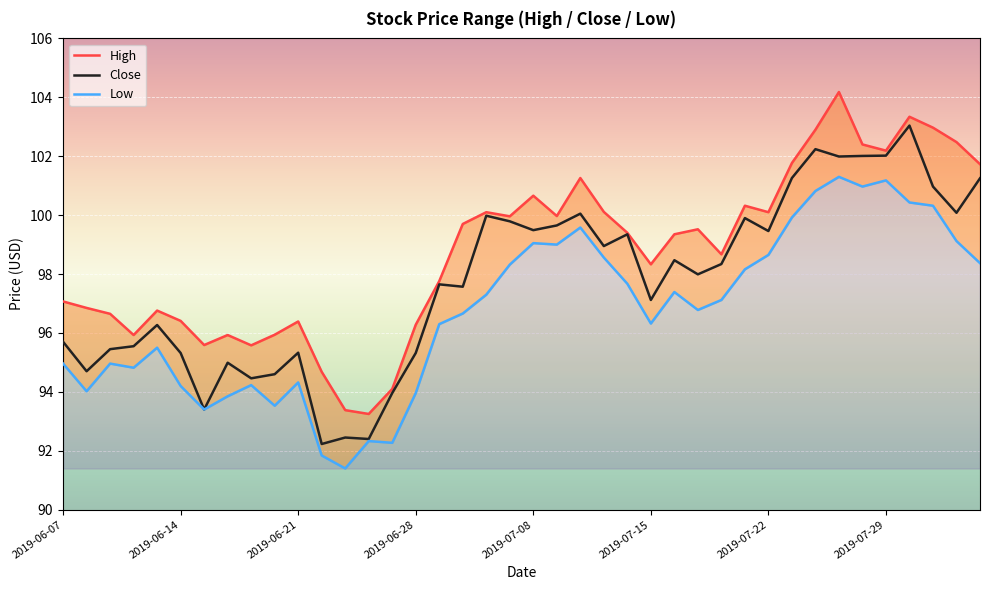

True or false: High has a value of 99.4 at 24.

True